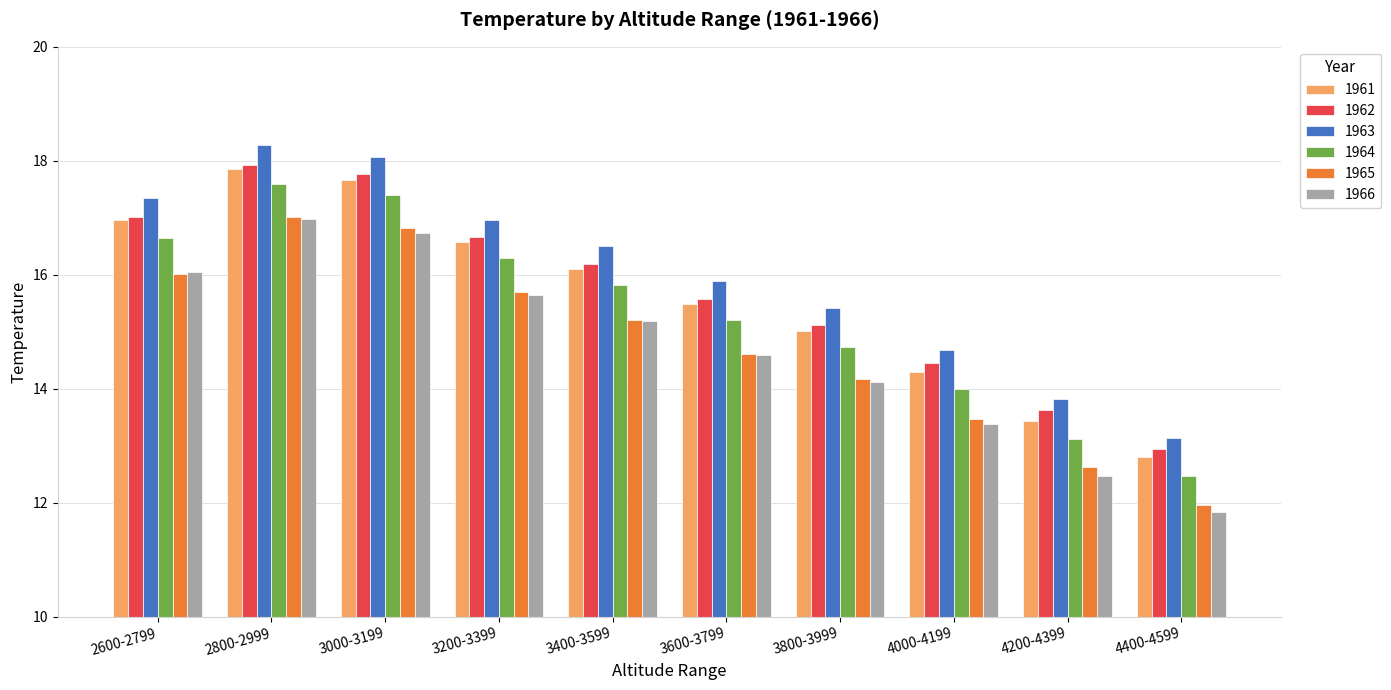

What is the spread (max minus min) of values at 3800-3999?

1.3